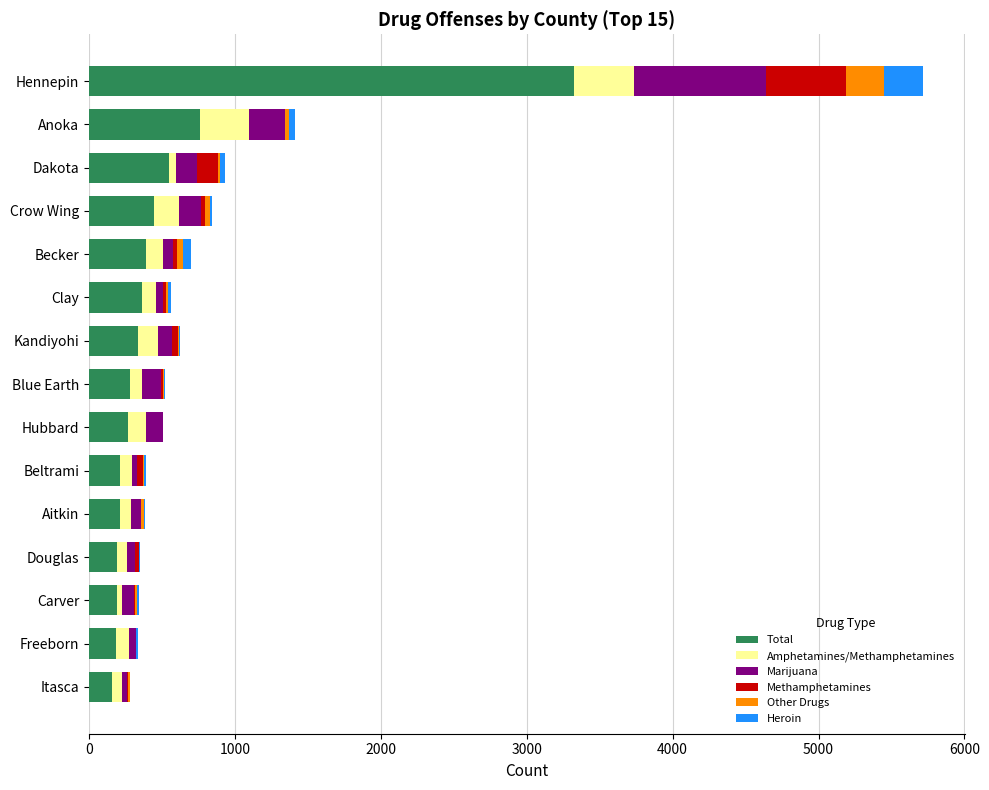

What is the sum of all Total values?

7857